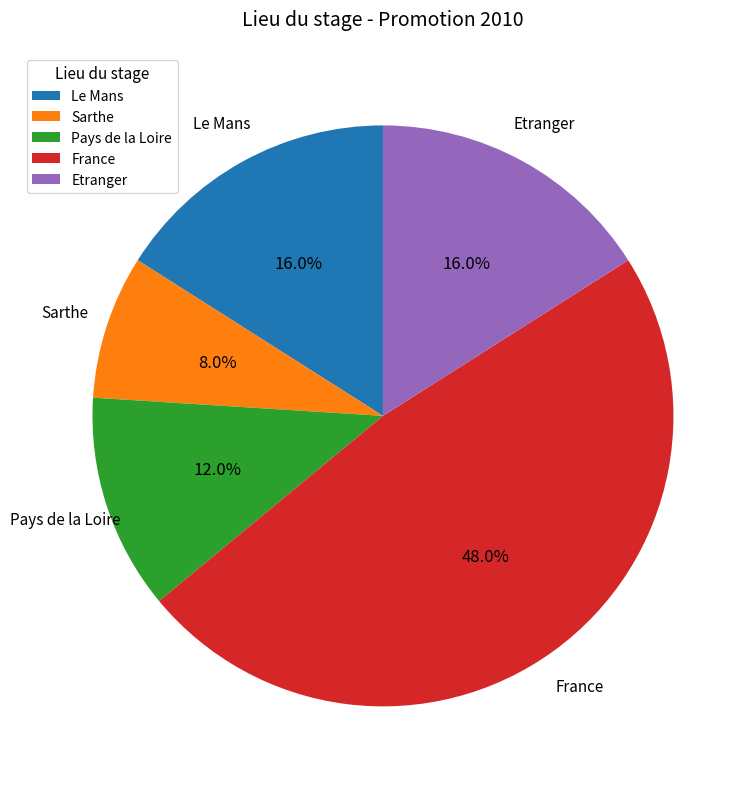

What percentage is the France slice, to the nearest percent?

48%